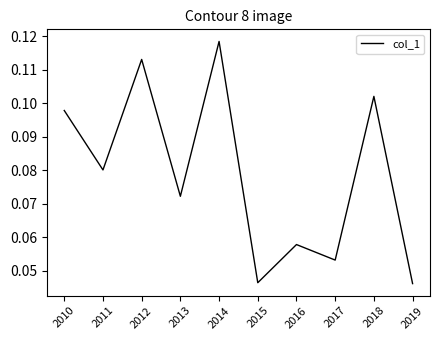

Which label corresponds to the largest value in the chart?

2014